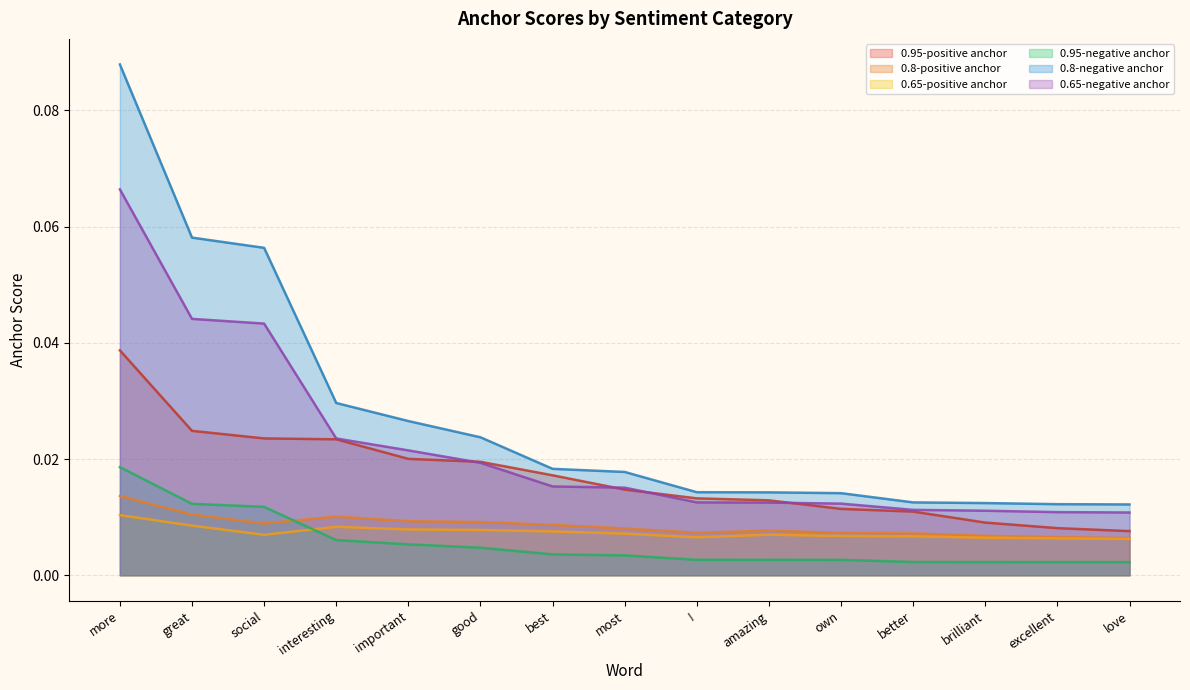

Count the 0.95-negative anchor values in the range 0 to 1.

15